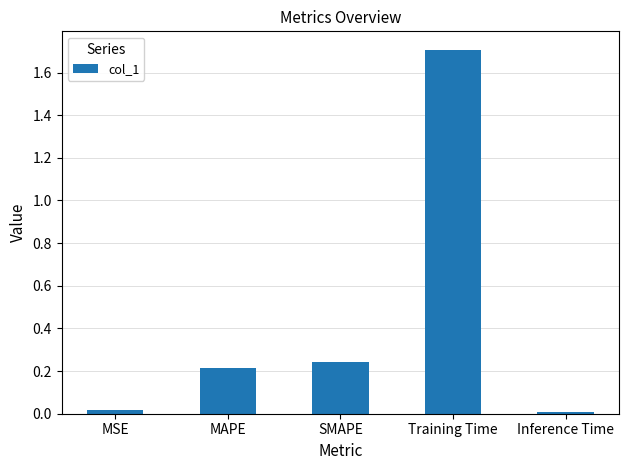

How many series are shown in this chart?

1